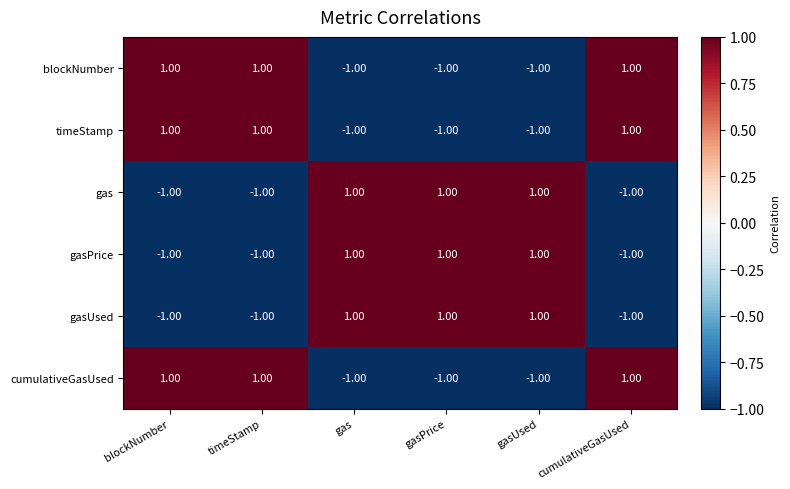

How many categories are shown in the chart?

6